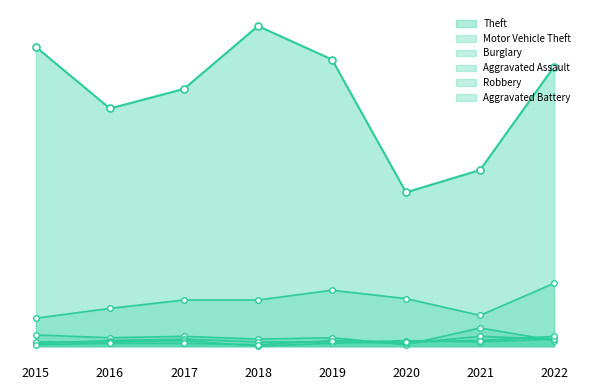

The value of Theft at 2017 is 184. True or false?

True